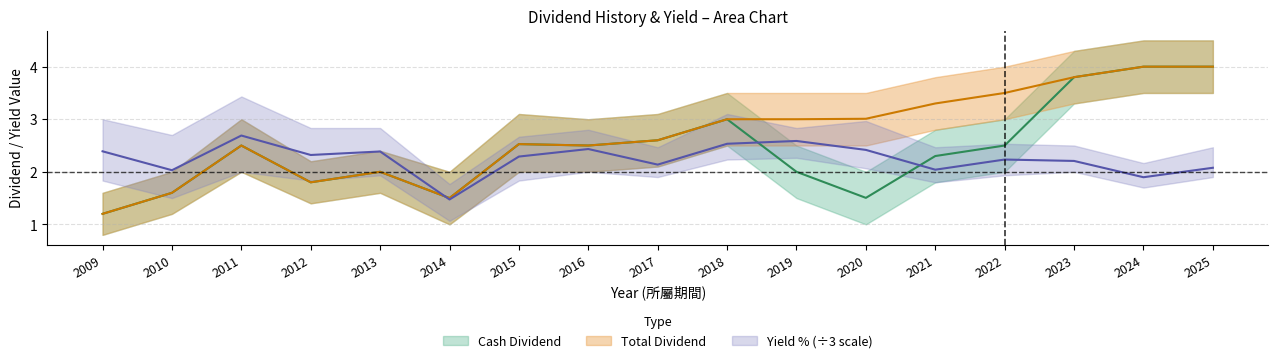

How many lines are shown in the chart?

3